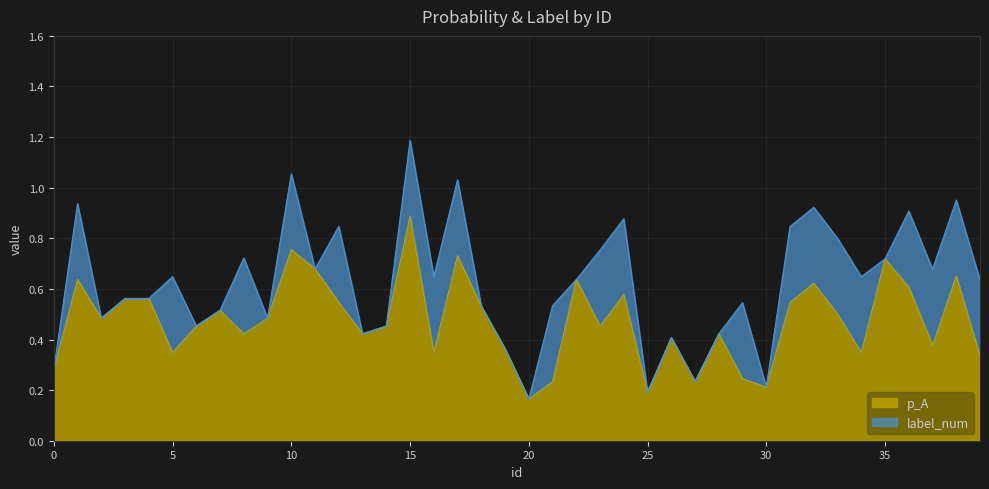

At which category is the sum across all series the highest?

15